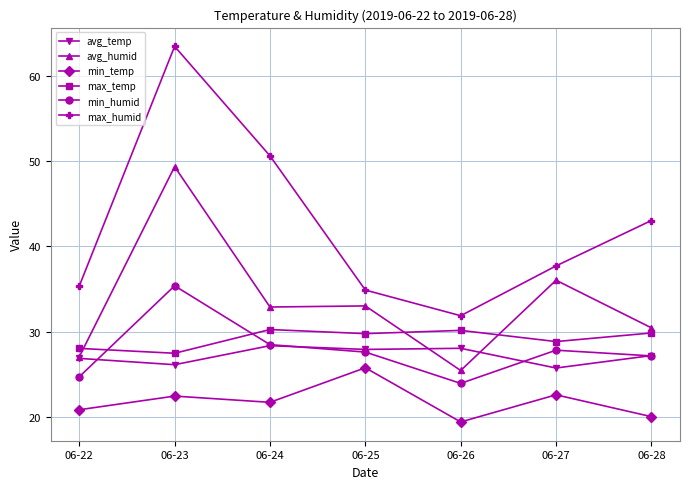

Between 06-22 and 06-23, which series saw the biggest shift?

max_humid